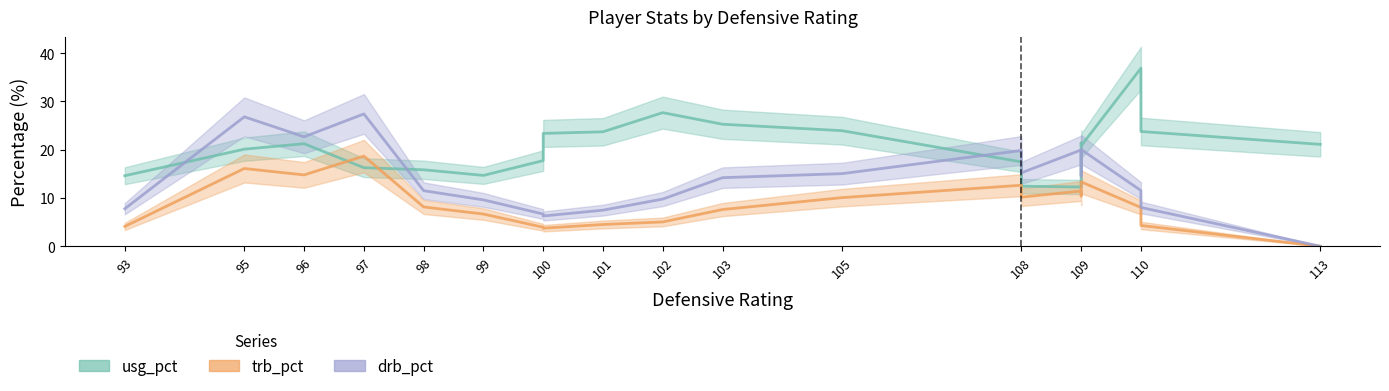

What is the total value across all series at 97?

62.3